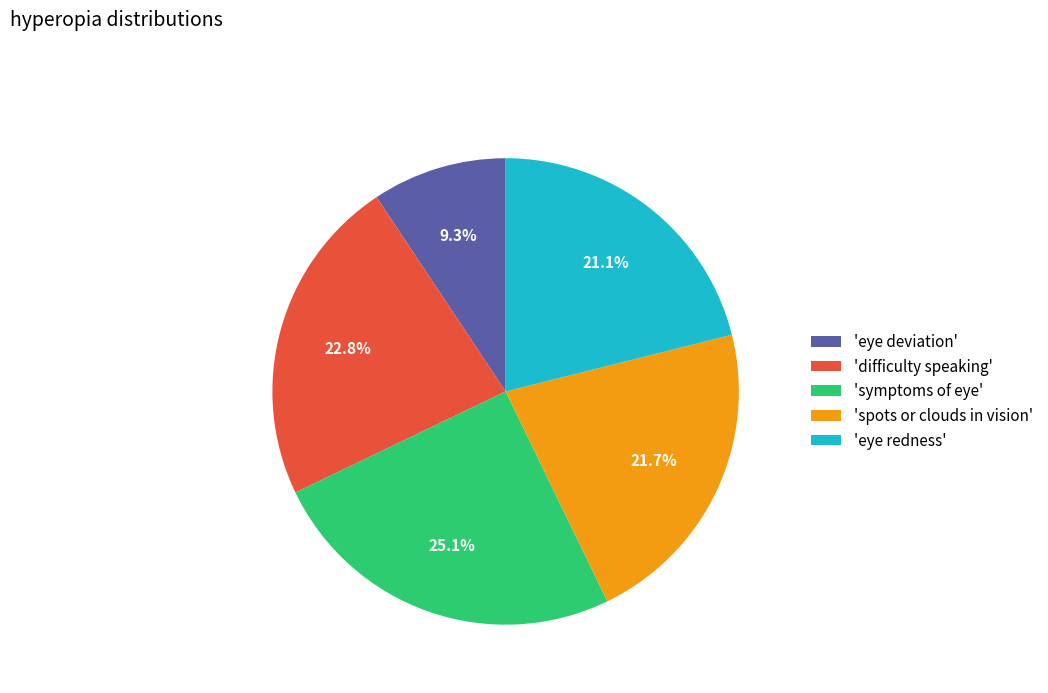

How many slices are in this pie chart?

5